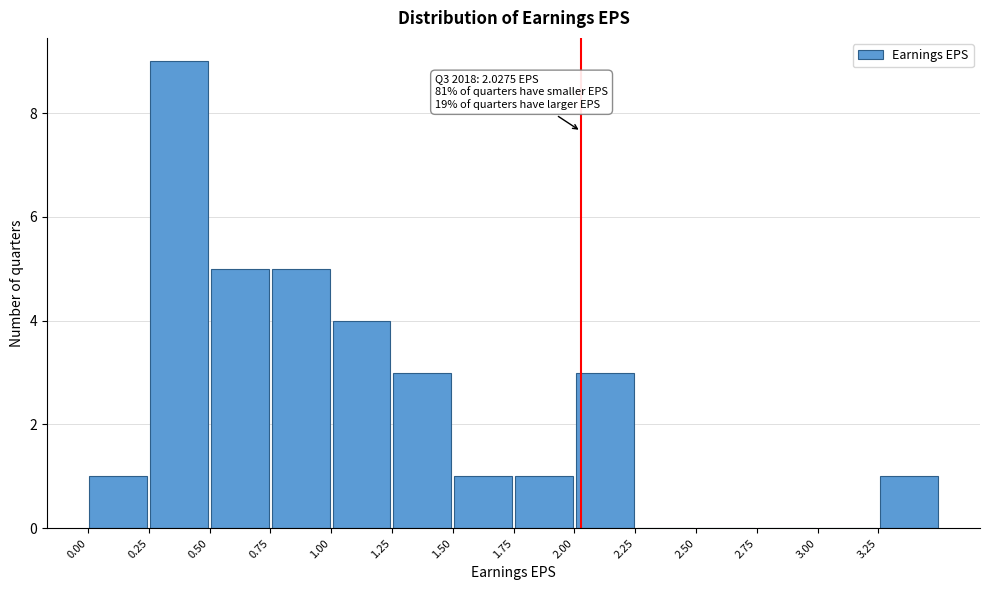

Which range on the x-axis has the tallest bar?

0.25 to 0.50